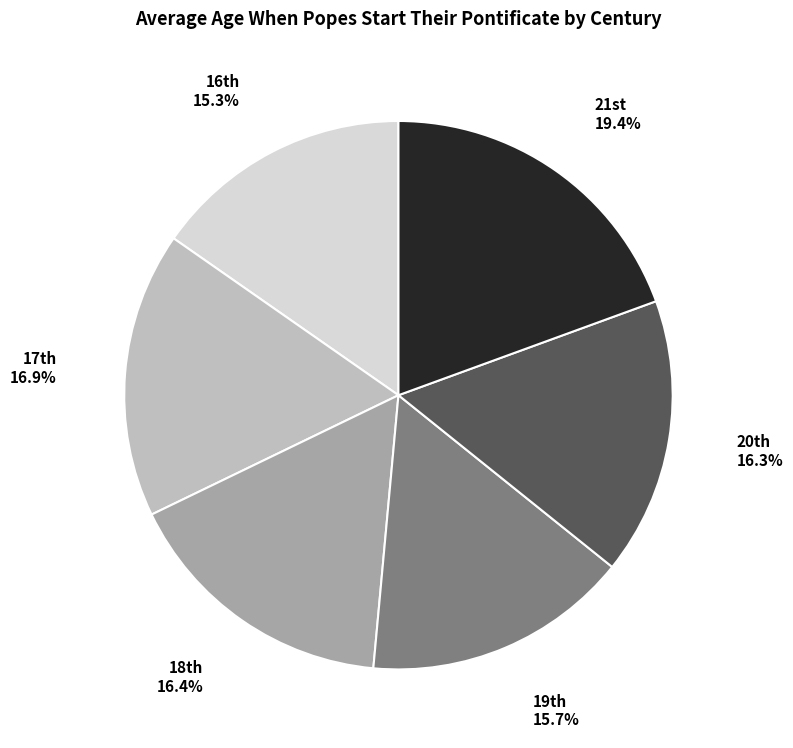

What is the largest slice in the pie chart?

21st